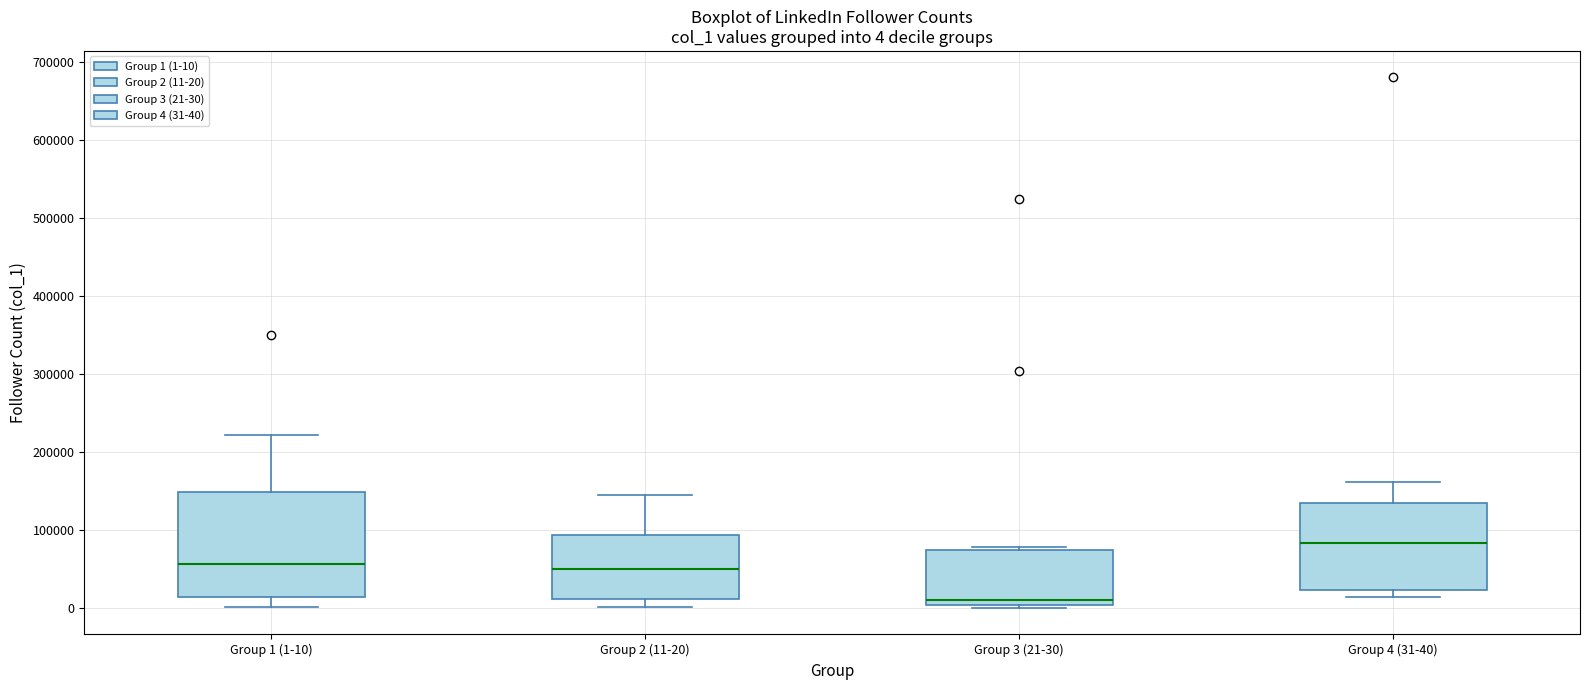

Comparing the boxes themselves (not the whiskers), which one is the tallest?

Group 1 (1-10)